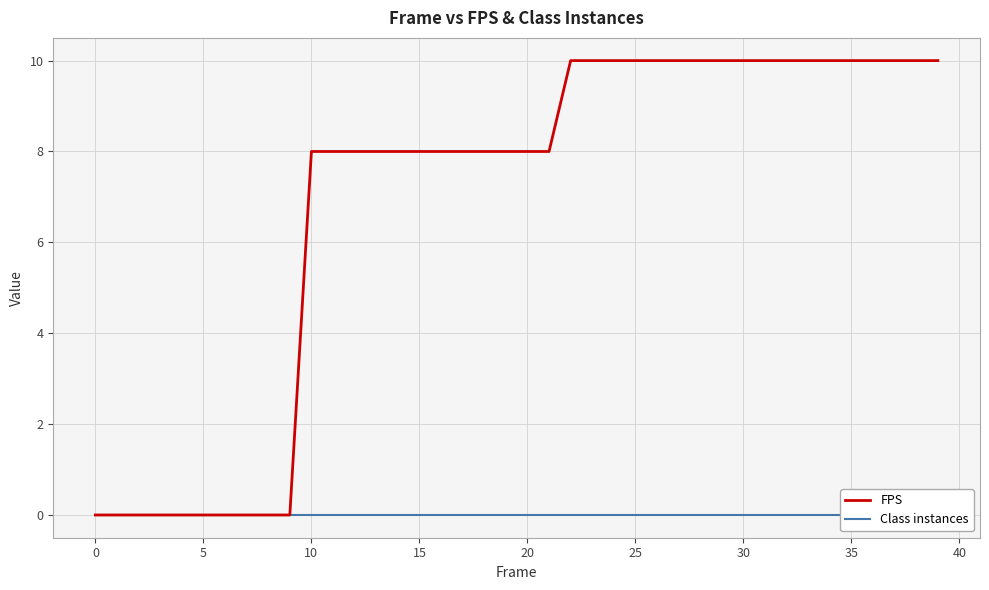

What is the difference between the second highest and second lowest values in the FPS series?

10